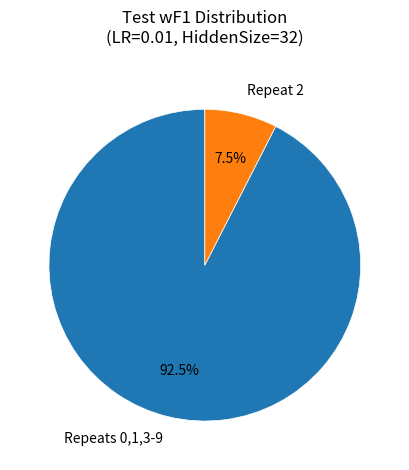

Is there any slice that represents more than half of the pie?

Yes